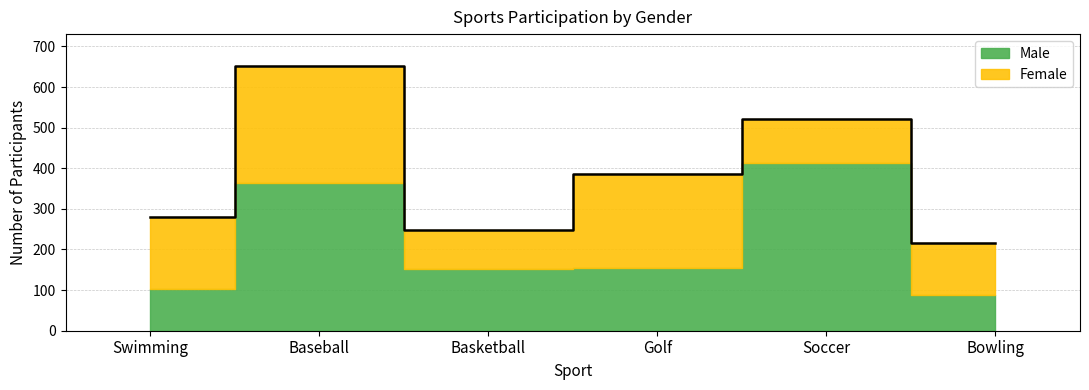

The Female series shows 236 at Swimming. True or false?

False